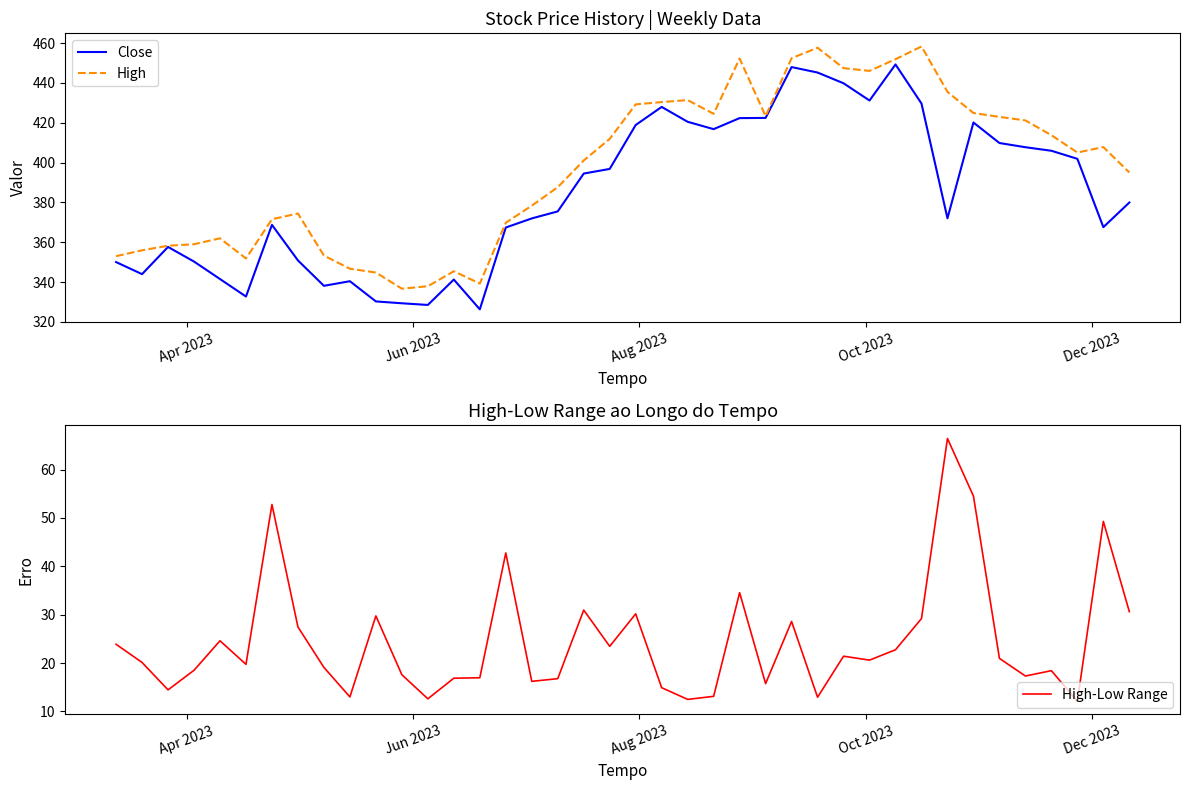

List the series in order of their peak value, lowest first.

High-Low Range, Close, High